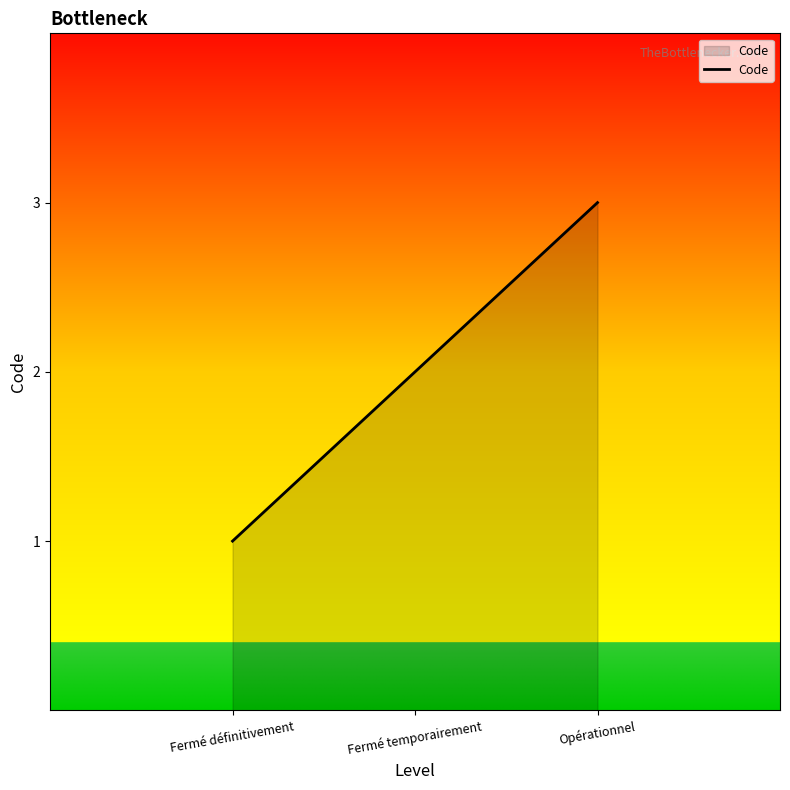

How many lines are shown in the chart?

1